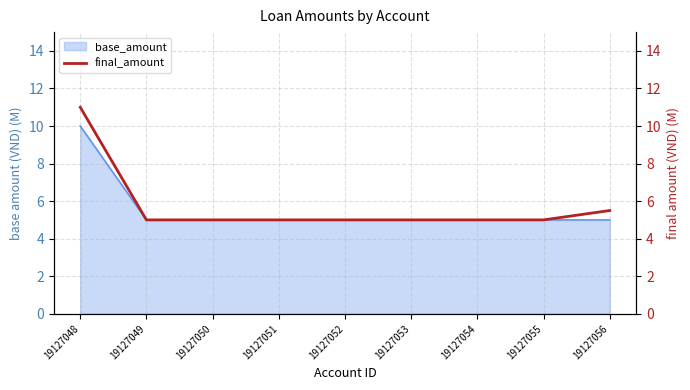

What is the lowest value of the base_amount series?

5